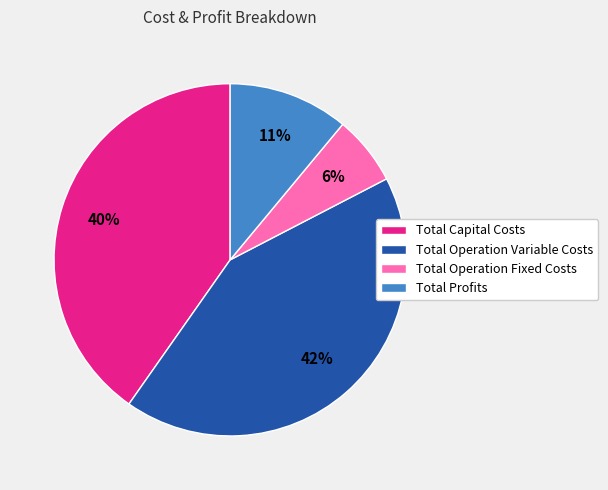

The Total Capital Costs slice represents 30% of the pie. True or false?

False